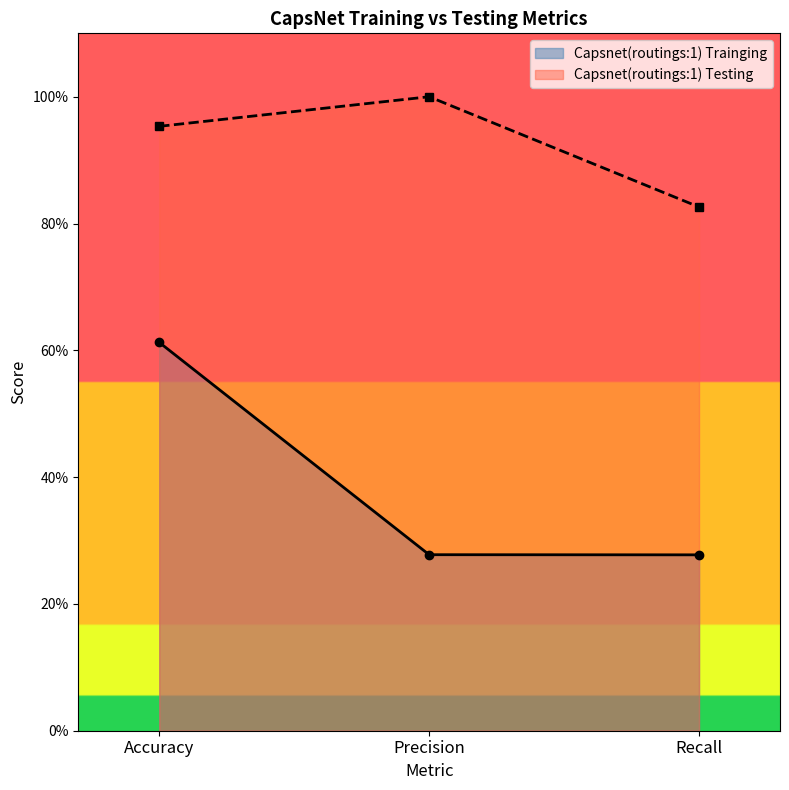

Reading left to right, extract all data points from this chart.

Capsnet(routings:1) Trainging: Accuracy=0.6	Precision=0.3	Recall=0.3
Capsnet(routings:1) Testing: Accuracy=1.0	Precision=1.0	Recall=0.8